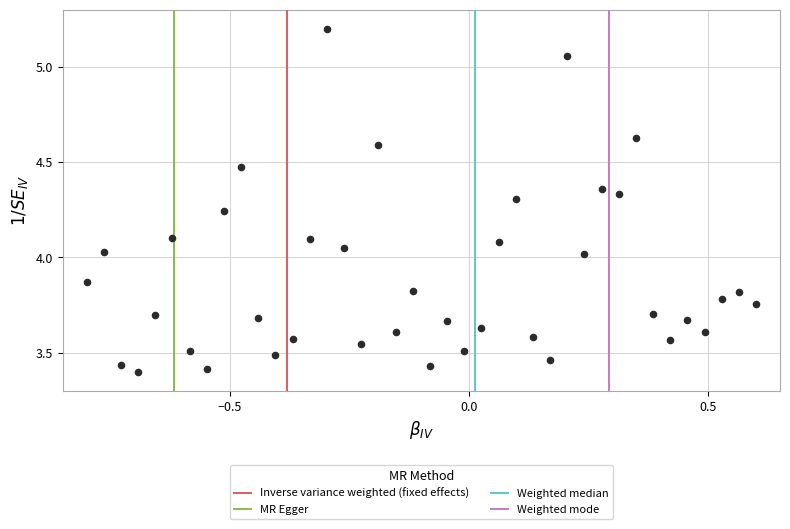

What is the range of X values (max minus min)?

1.4